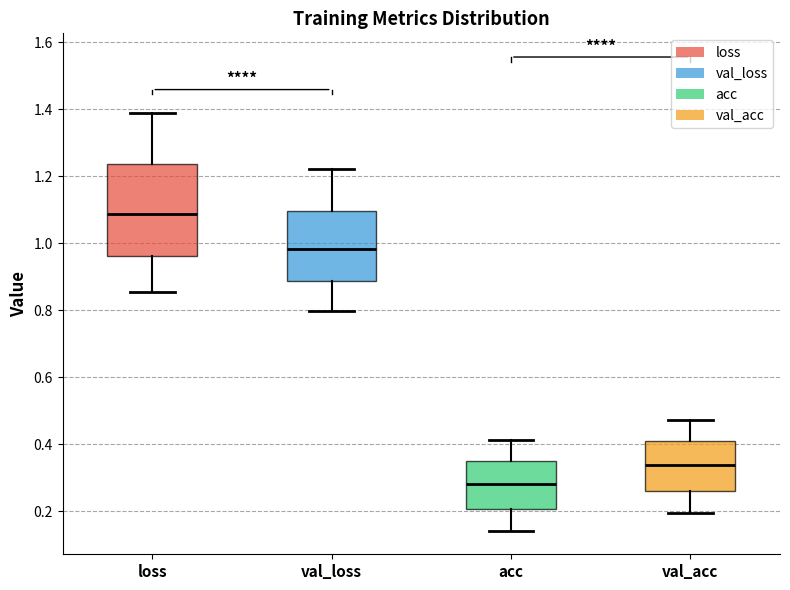

Reading left to right, read every box against the y-axis: the position of its median line, the range the box covers, and the ends of its whiskers. The values are not printed on the chart, so give them approximately, as read against the axis.

loss: median 1.08, box 0.96 to 1.24, whiskers 0.86 to 1.38
val_loss: median 0.98, box 0.88 to 1.10, whiskers 0.80 to 1.22
acc: median 0.28, box 0.20 to 0.34, whiskers 0.14 to 0.42
val_acc: median 0.34, box 0.26 to 0.40, whiskers 0.20 to 0.48